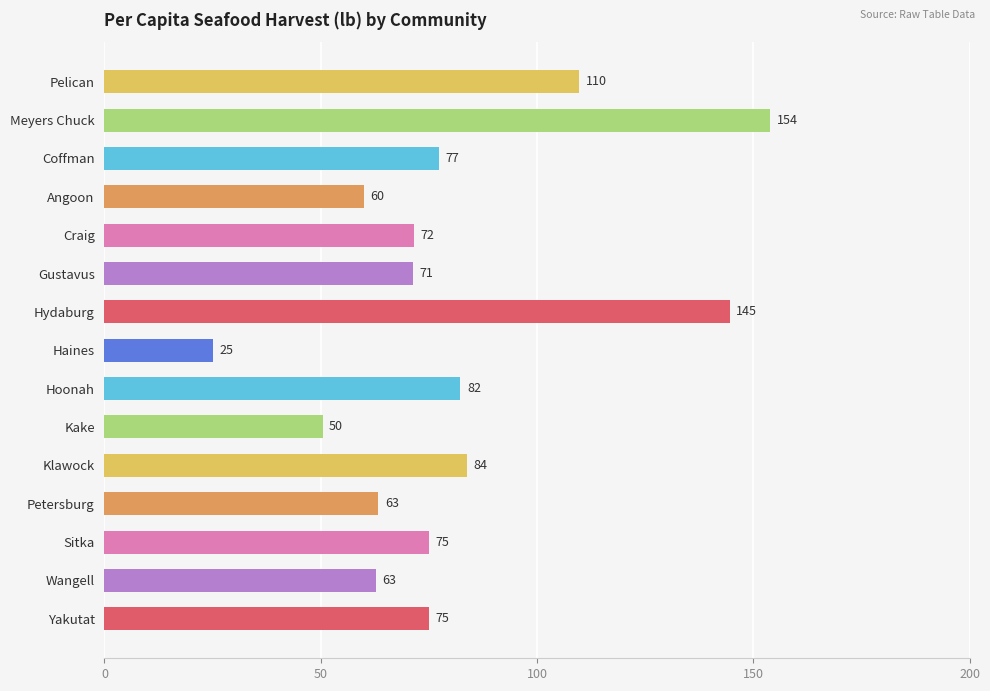

Does the chart contain stacked bars?

No